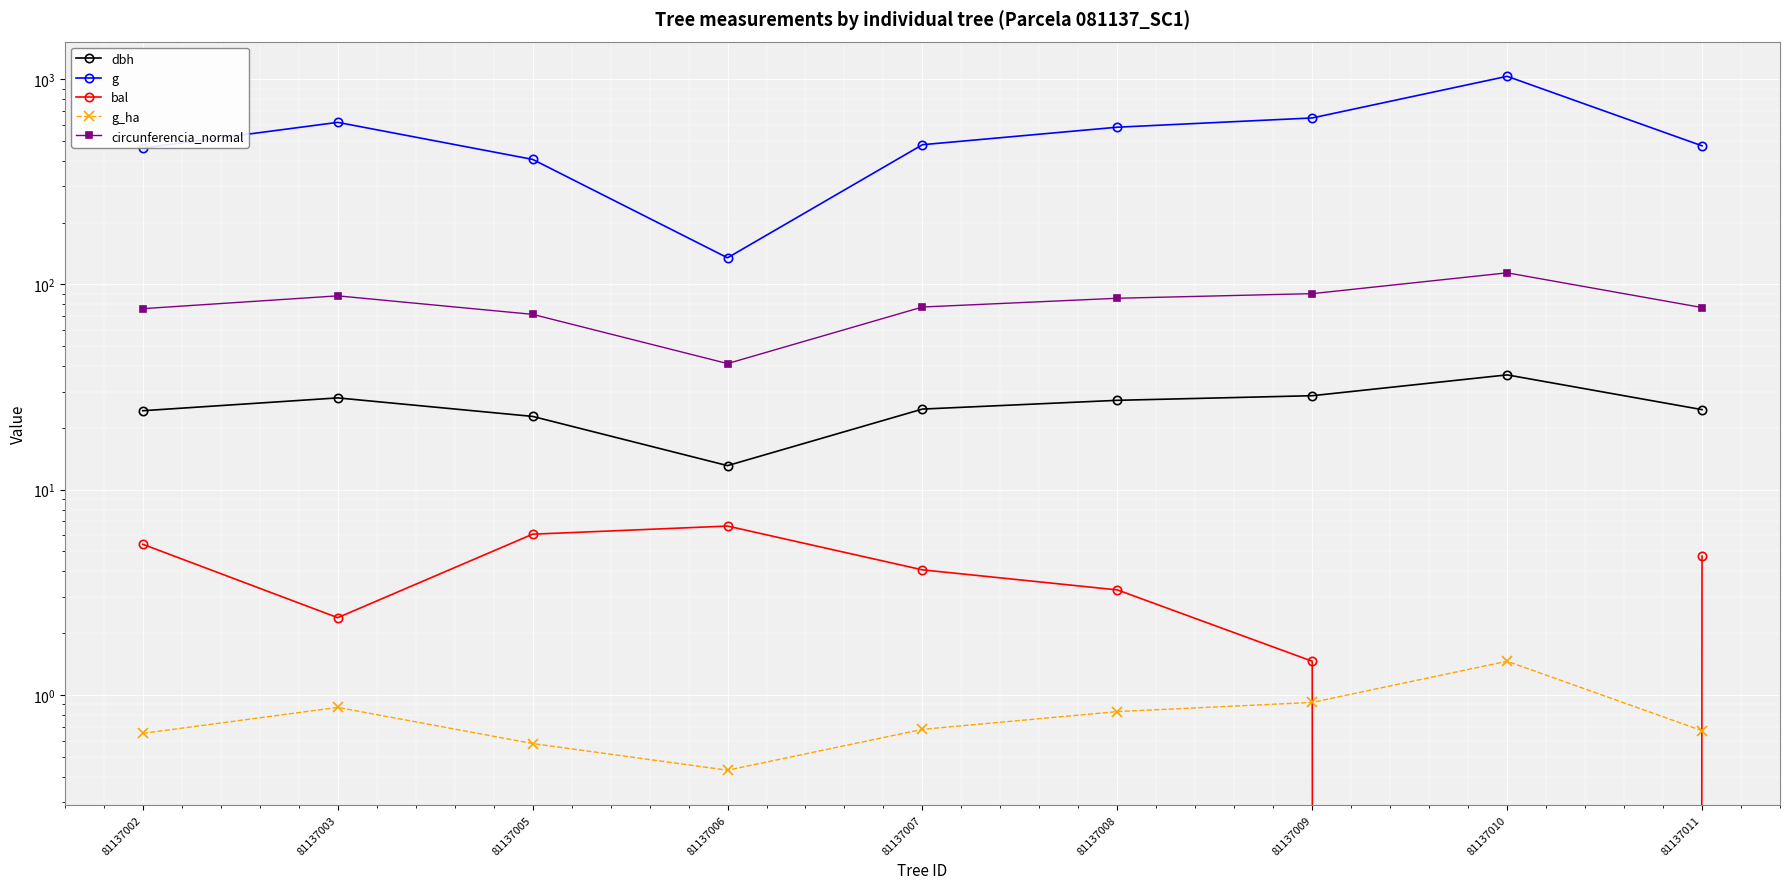

What are all the series names shown in the legend?

dbh, g, bal, g_ha, circunferencia_normal